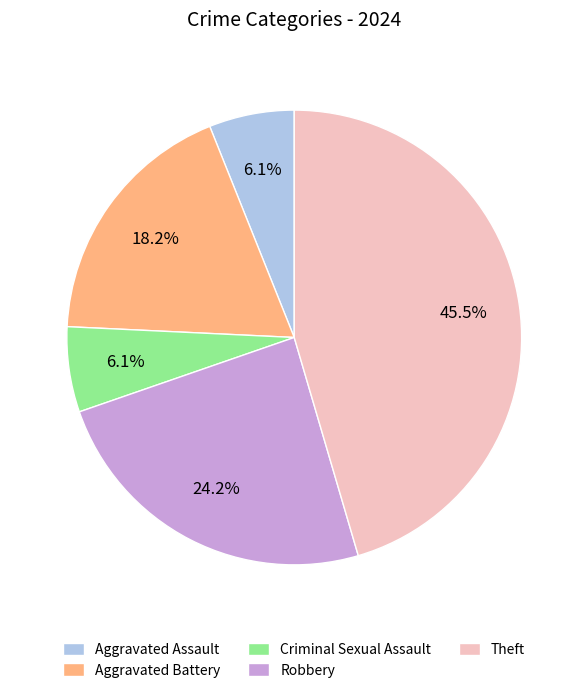

How many segments does this pie chart have?

5